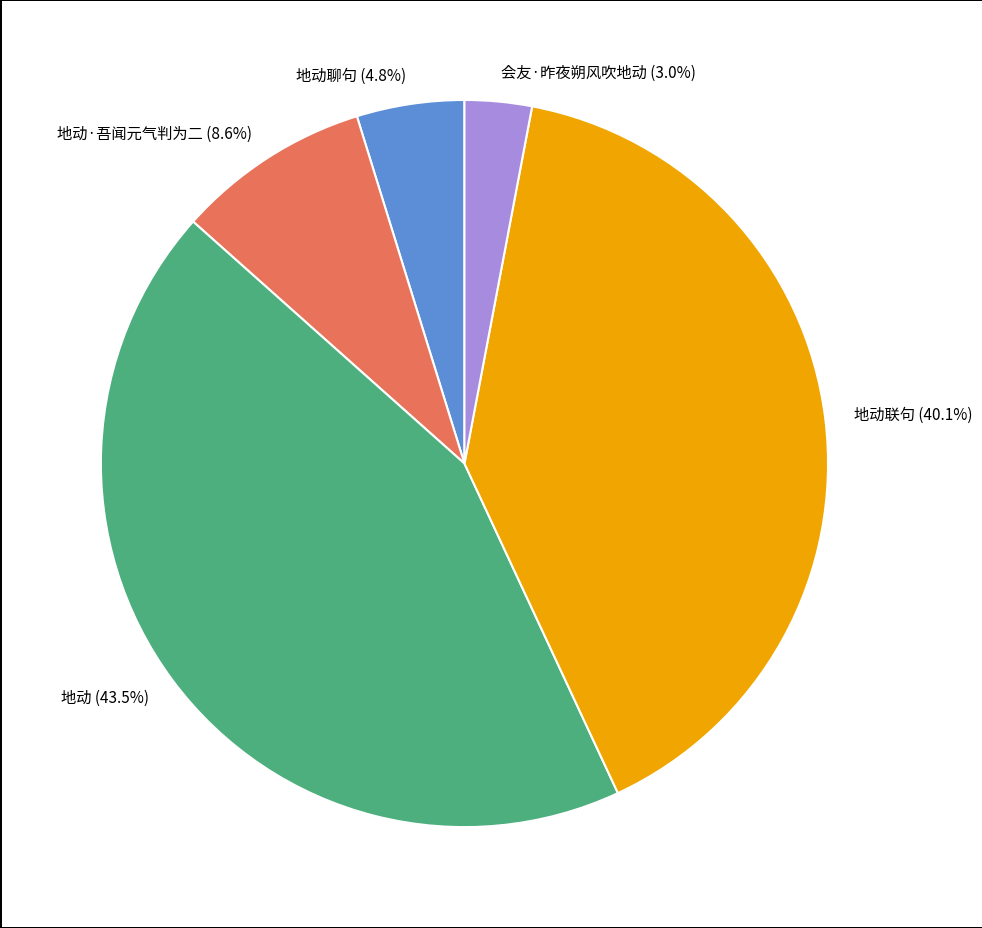

Does 会友·昨夜朔风吹地动 represent more than half of the total?

No